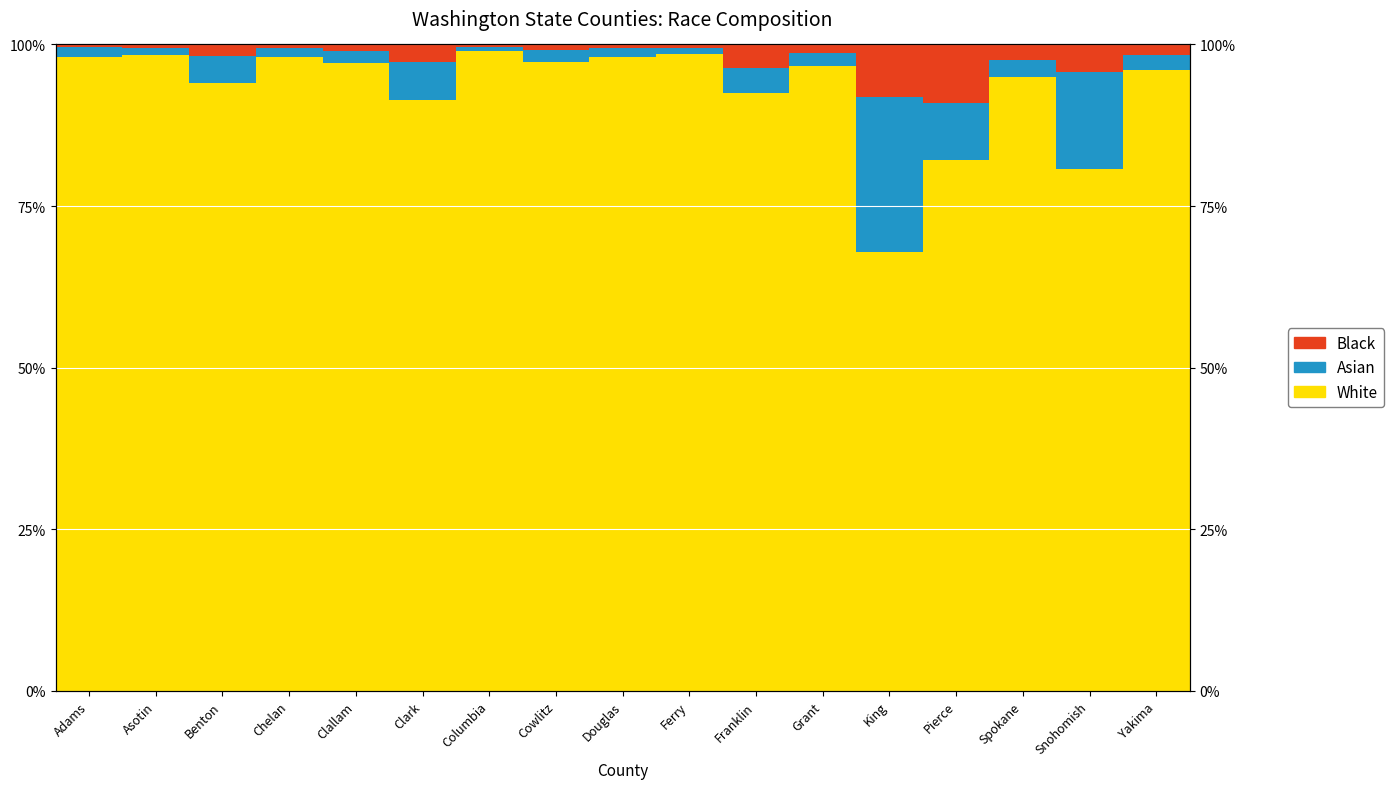

Which series has the widest spread of values?

White